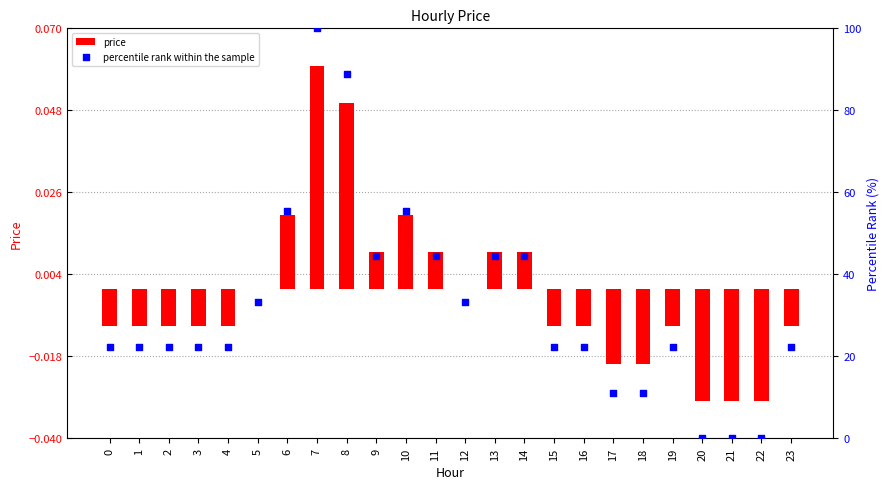

What is the total value across all series at 0?

22.2